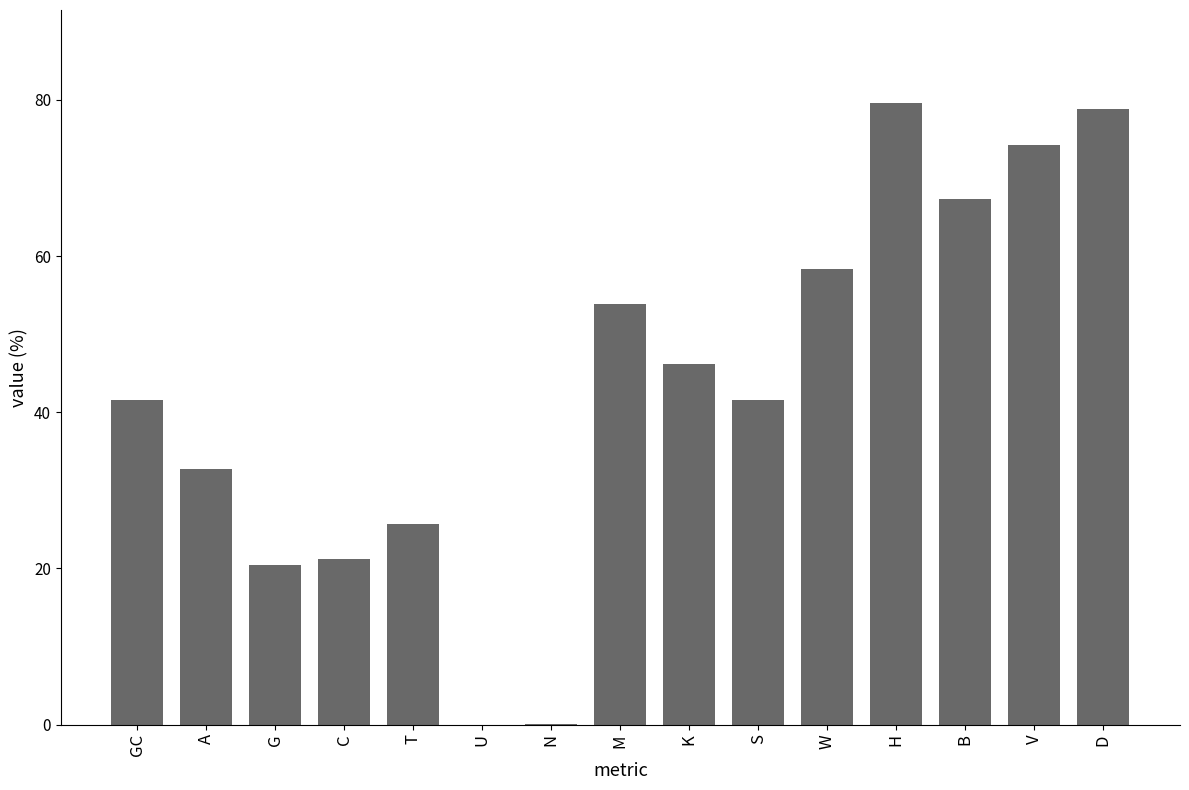

True or false: the data shows 79.6 at H.

True